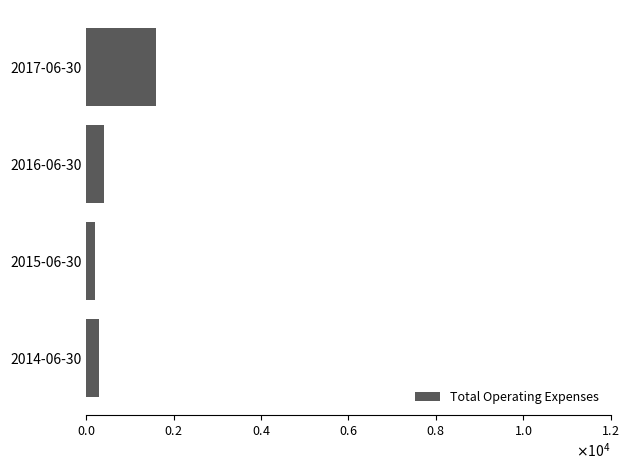

Are the bars horizontal?

Yes